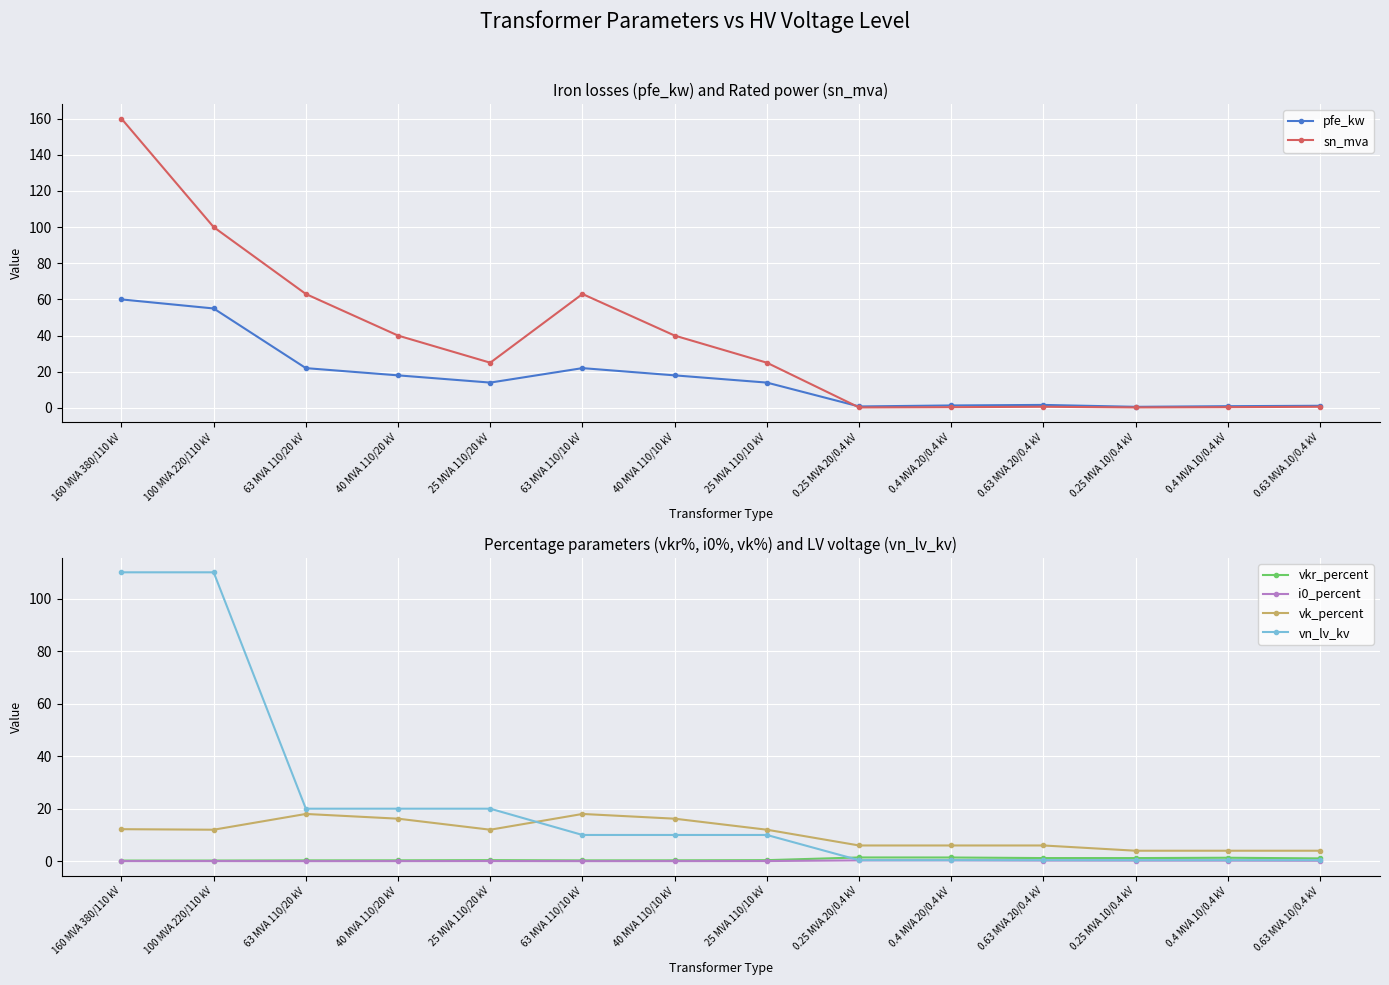

Reading left to right, what are all the values shown in this chart?

pfe_kw: 60.0	55.0	22.0	18.0	14.0	22.0	18.0	14.0	0.8	1.4	1.6	0.6	0.9	1.2
sn_mva: 160.0	100.0	63.0	40.0	25.0	63.0	40.0	25.0	0.2	0.4	0.6	0.2	0.4	0.6
vkr_percent: 0.2	0.3	0.3	0.3	0.4	0.3	0.3	0.4	1.4	1.4	1.2	1.2	1.3	1.1
i0_percent: 0.1	0.1	0.0	0.1	0.1	0.0	0.1	0.1	0.3	0.3	0.3	0.2	0.2	0.2
vk_percent: 12.2	12.0	18.0	16.2	12.0	18.0	16.2	12.0	6.0	6.0	6.0	4.0	4.0	4.0
vn_lv_kv: 110.0	110.0	20.0	20.0	20.0	10.0	10.0	10.0	0.4	0.4	0.4	0.4	0.4	0.4